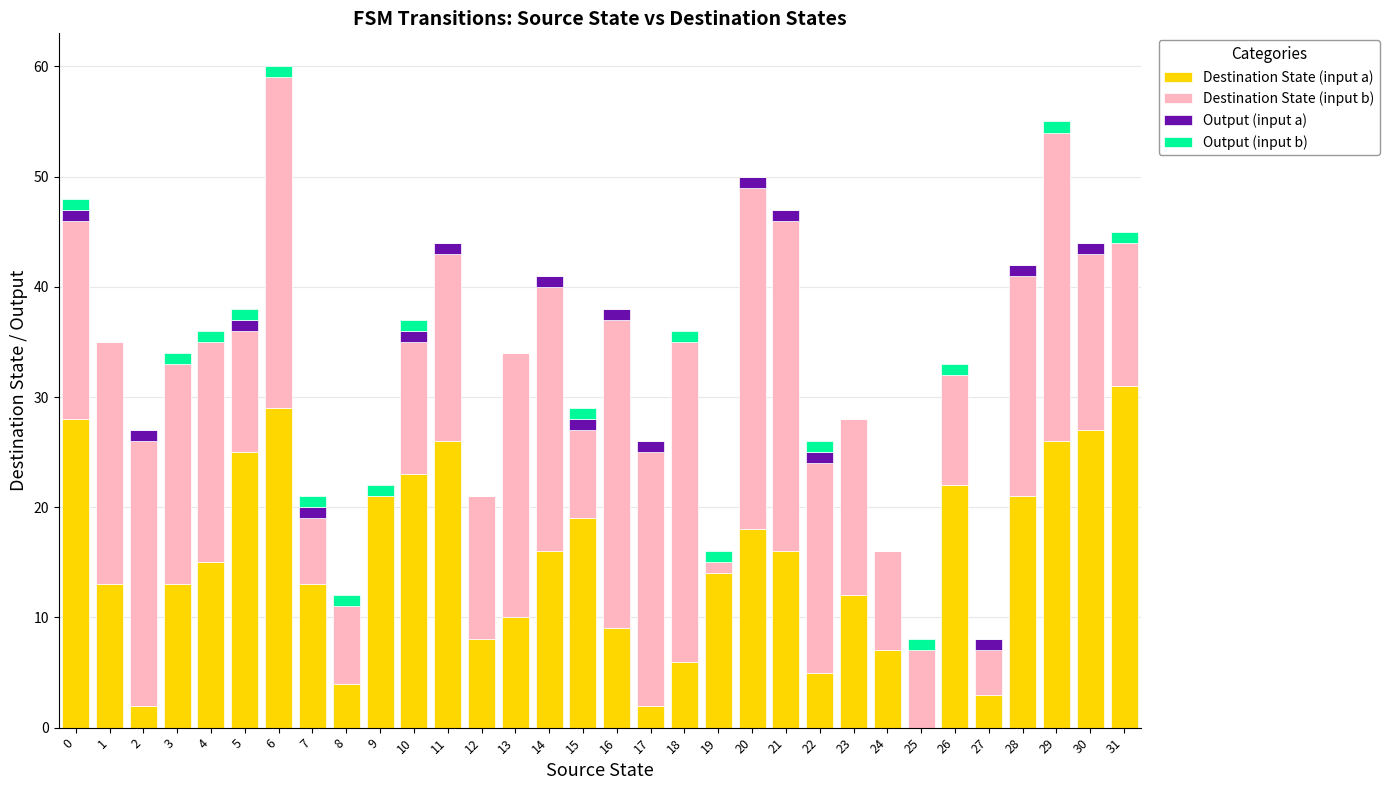

At which label does Destination State (input a) reach its peak?

31